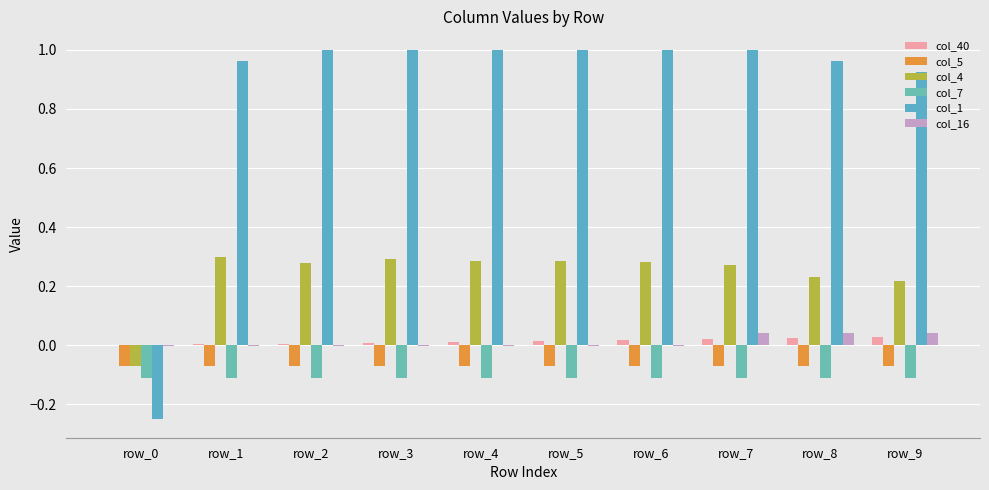

What is the lowest value of the col_5 series?

-0.1